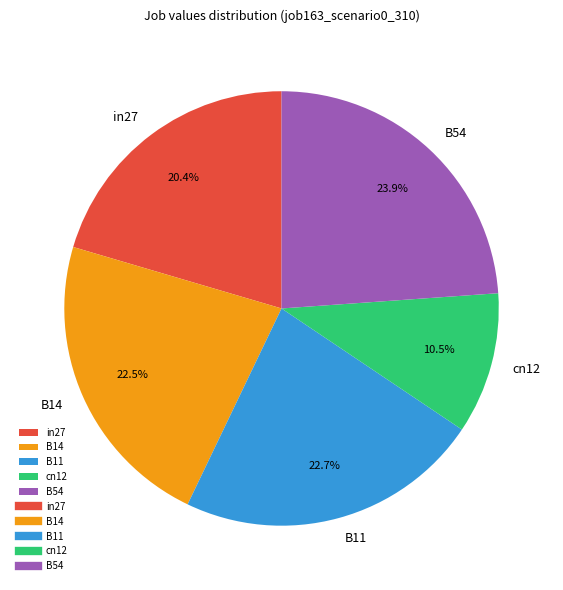

The in27 slice represents 20% of the pie. True or false?

True